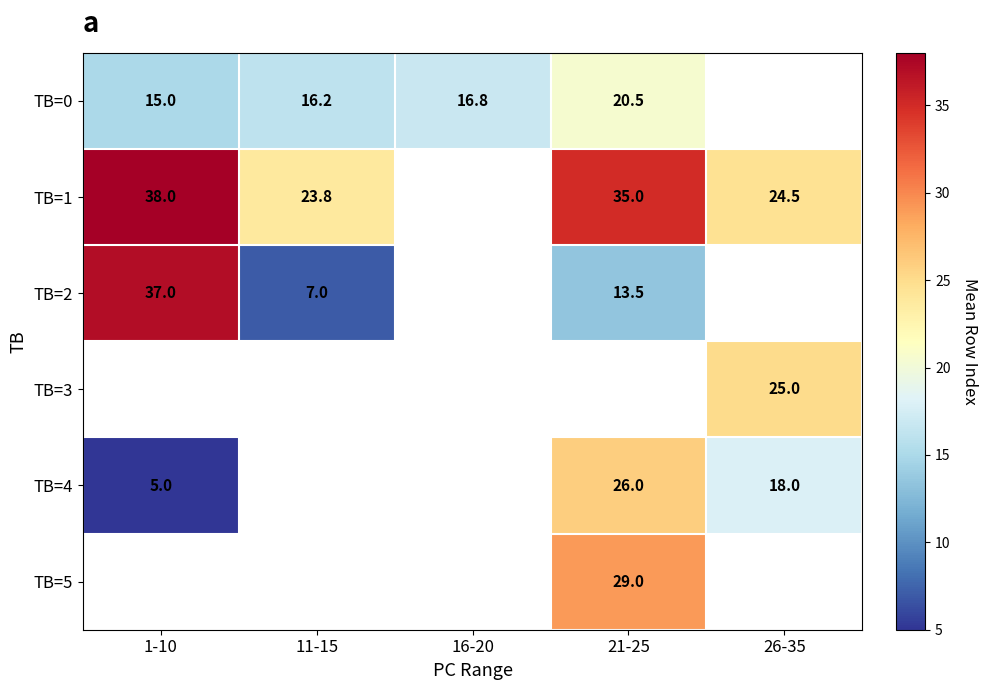

True or false: TB=4 has a value of 33.9 at 21-25.

False